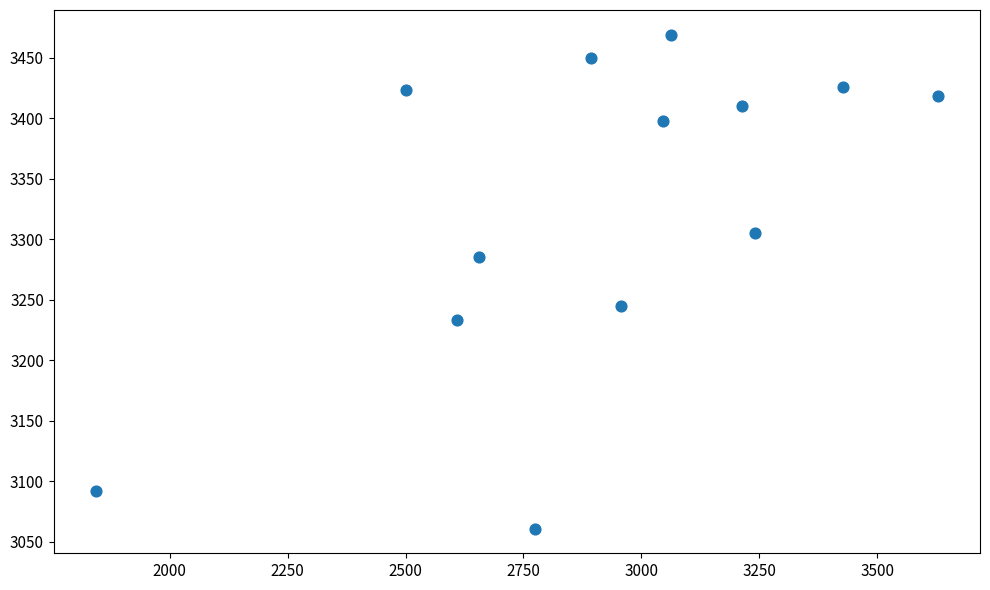

What is the range of X values (max minus min)?

1786